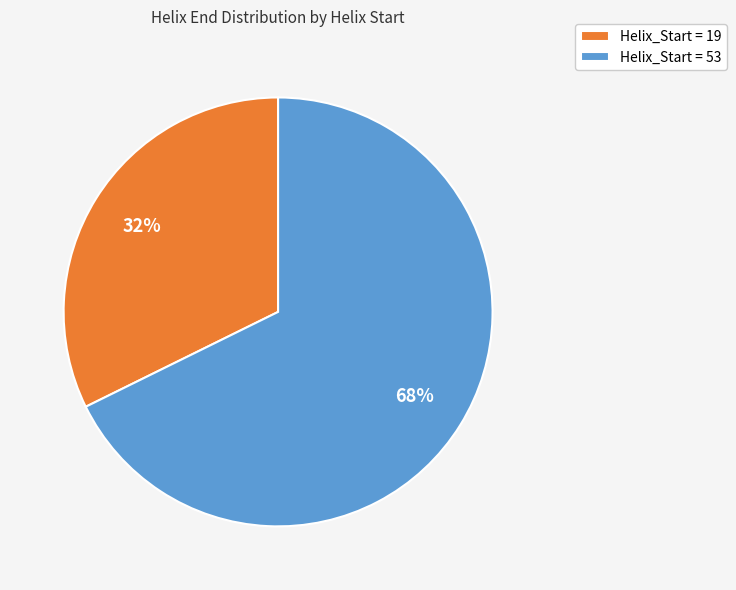

True or false: Helix_Start = 19 accounts for 41% of the total.

False